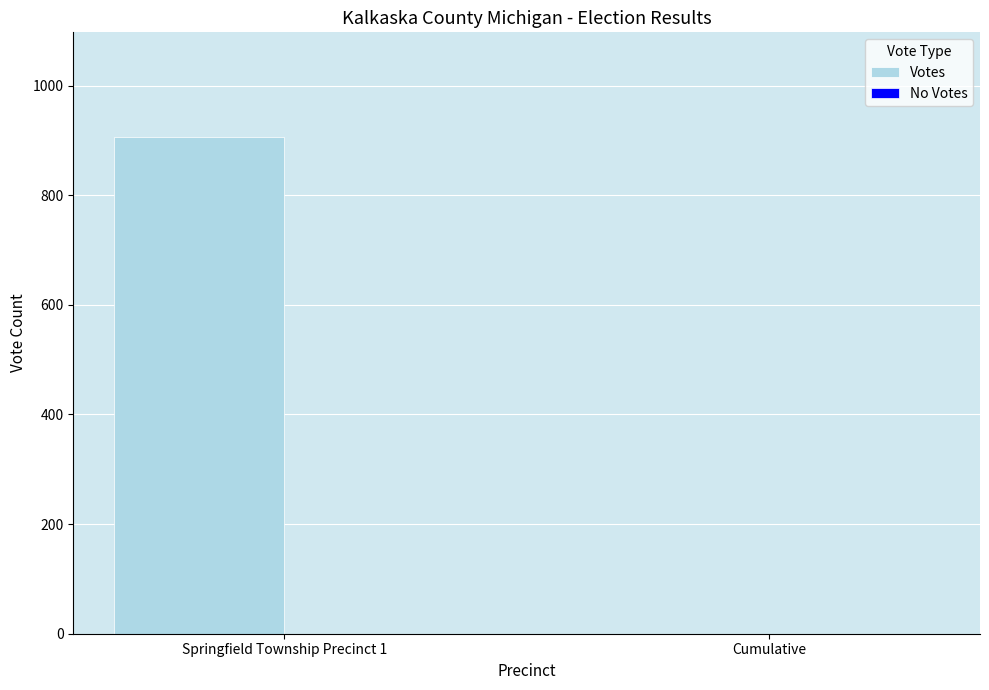

Between Springfield Township Precinct 1 and Cumulative, which is larger?

Springfield Township Precinct 1